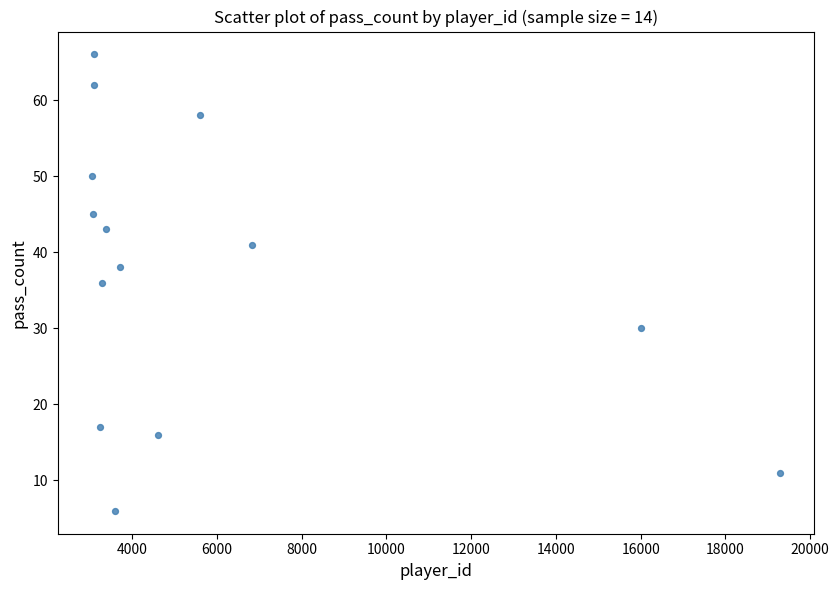

What is the range of Y values (max minus min)?

60